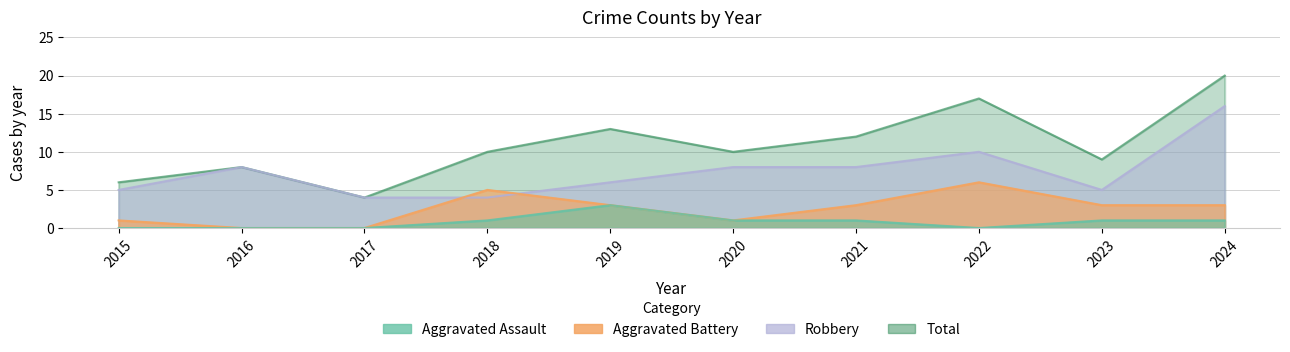

Rank the series at 2016 from highest to lowest value.

Robbery, Total, Aggravated Assault, Aggravated Battery